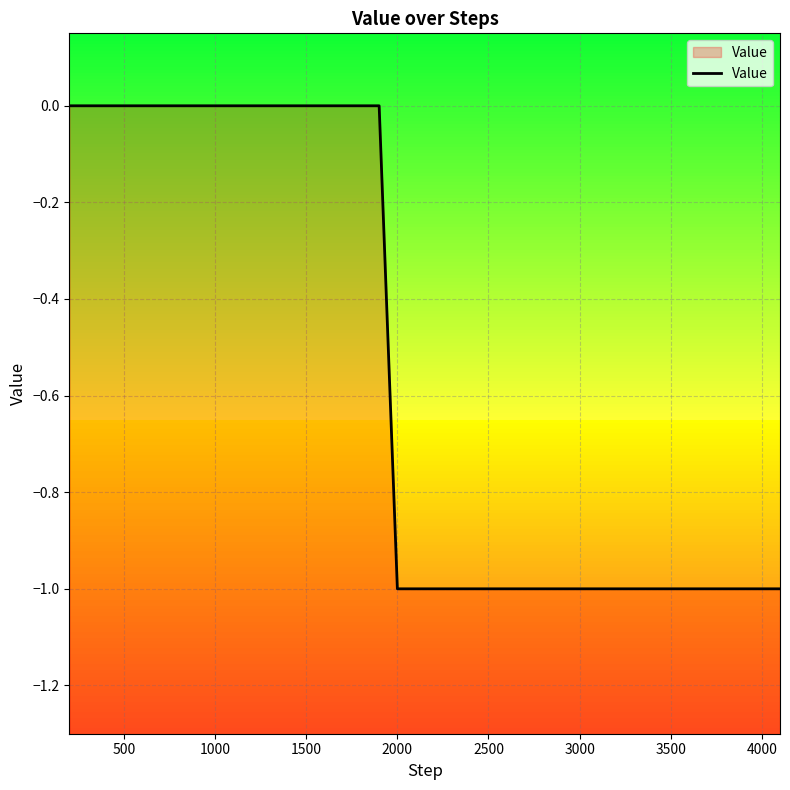

Does the chart display data point markers on the line(s)?

No